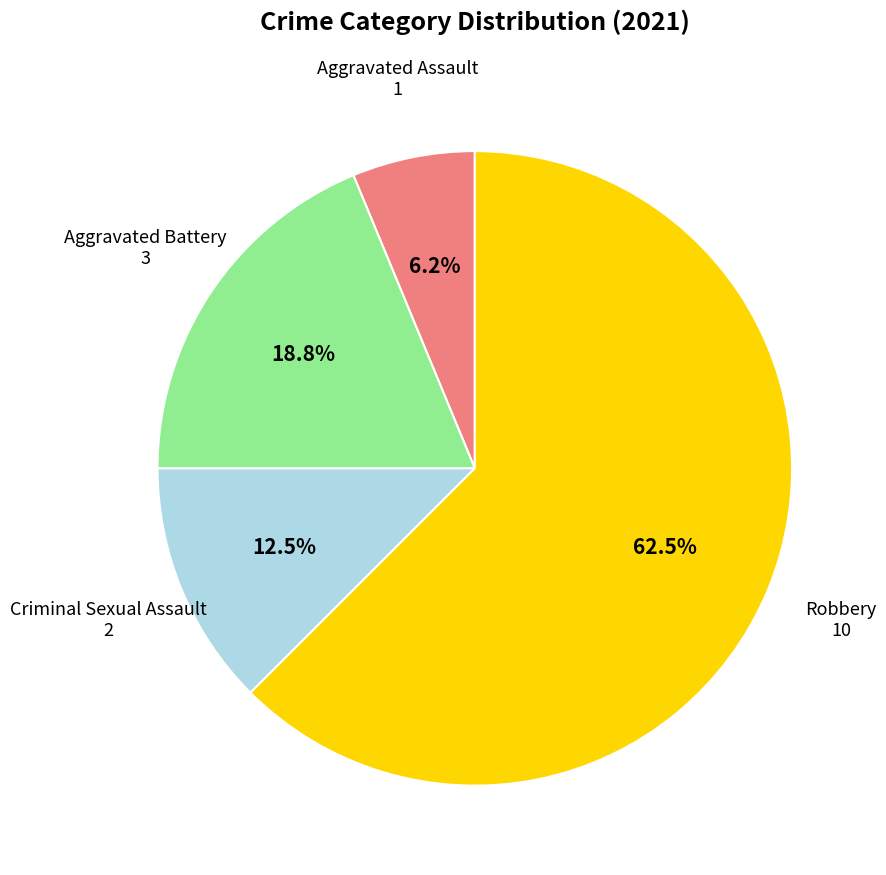

To the nearest percent, what is the average slice percentage?

25%